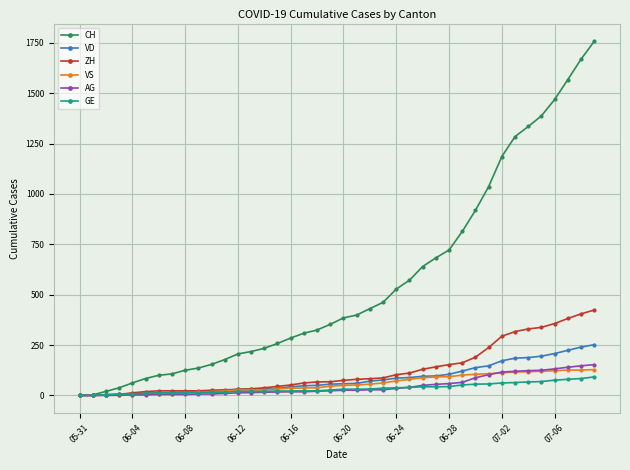

Rank the series by their maximum value, from highest to lowest.

CH, ZH, VD, AG, VS, GE